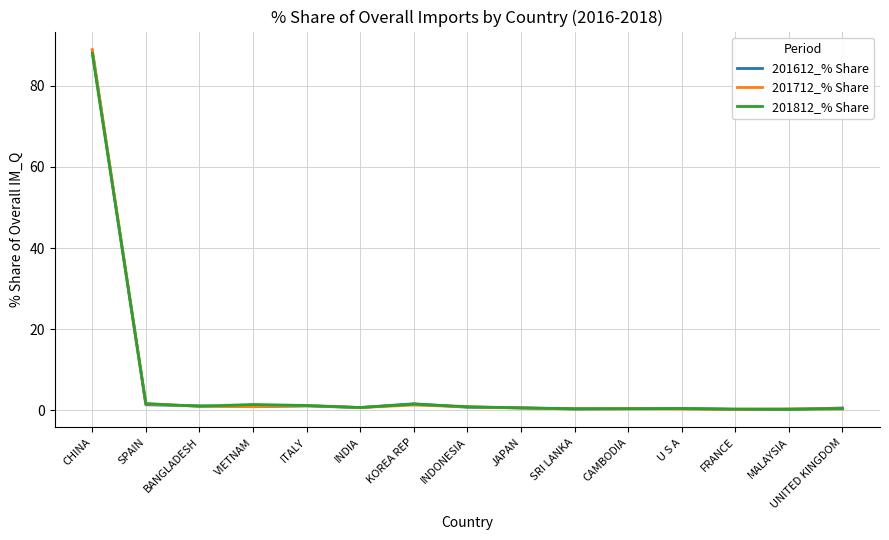

What is the smallest value displayed?

0.2